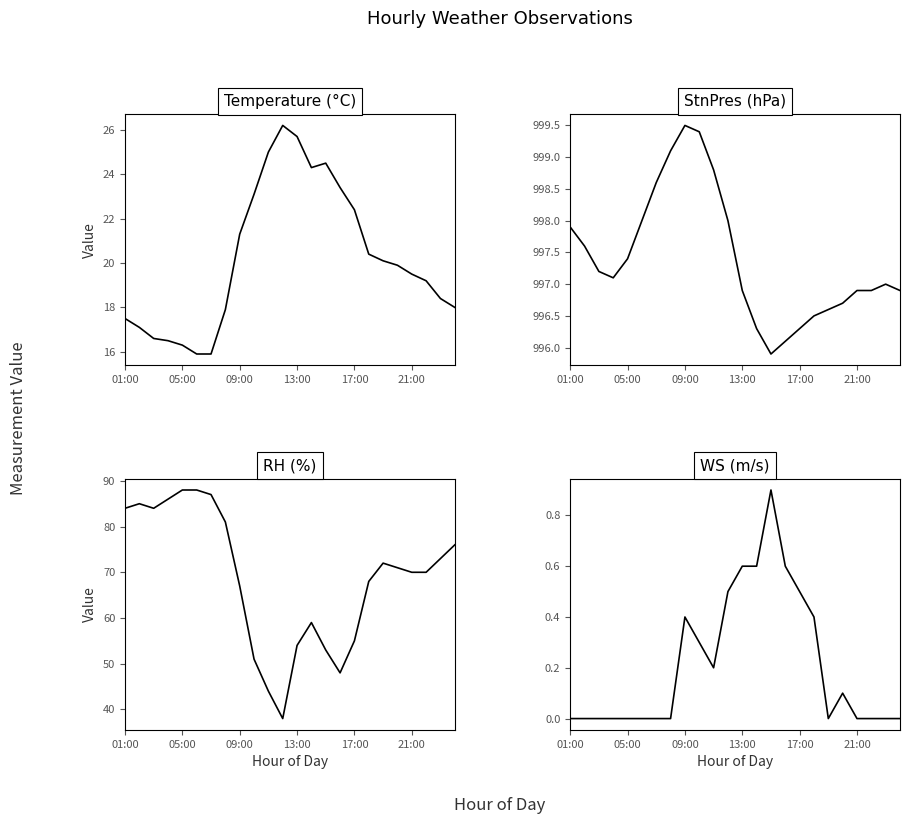

The RH series shows 44.0 at 10. True or false?

True